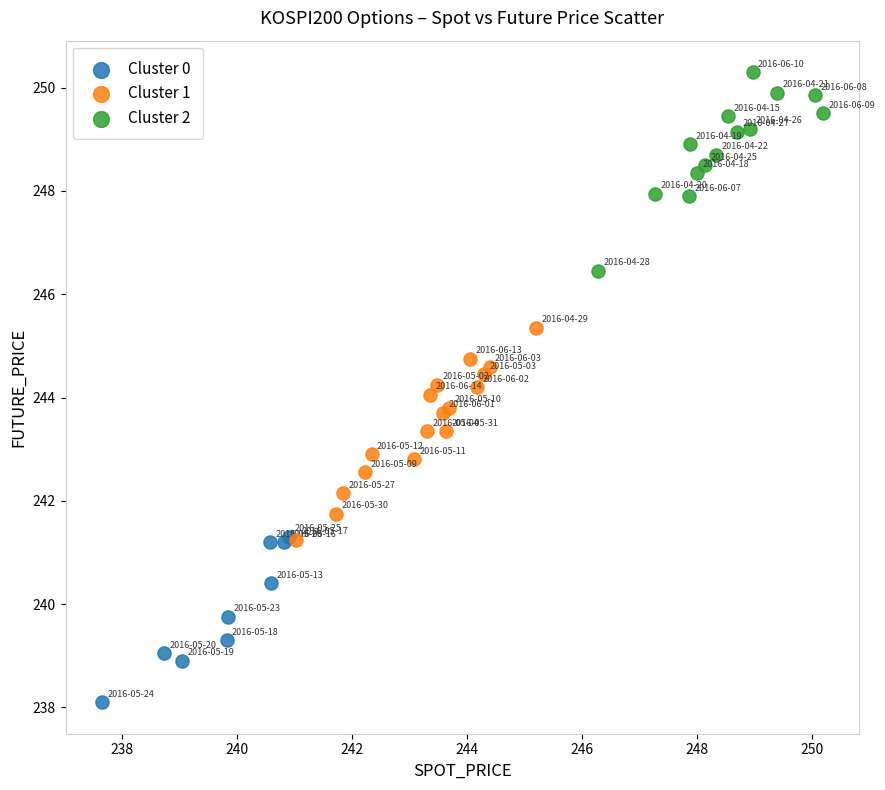

Which series contains the lowest Y value?

Cluster 0